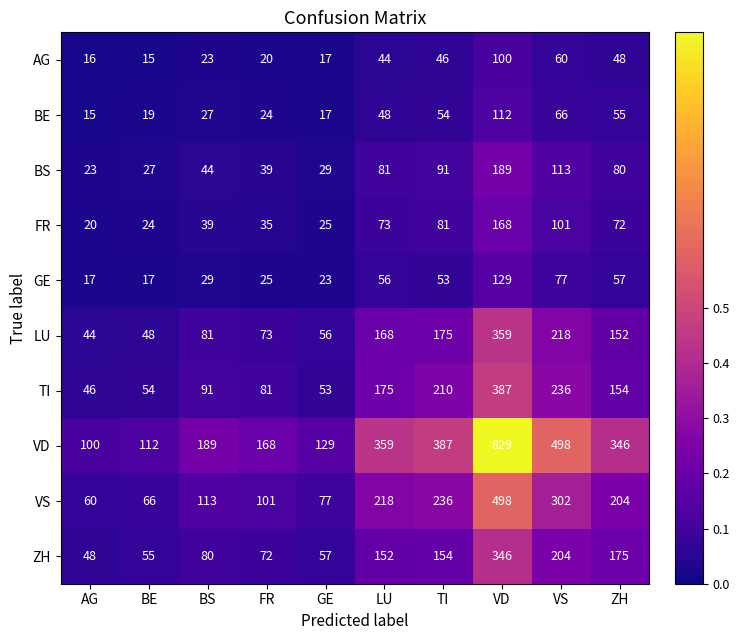

Rank the series by their maximum value, from highest to lowest.

VD, VS, TI, LU, ZH, BS, FR, GE, BE, AG